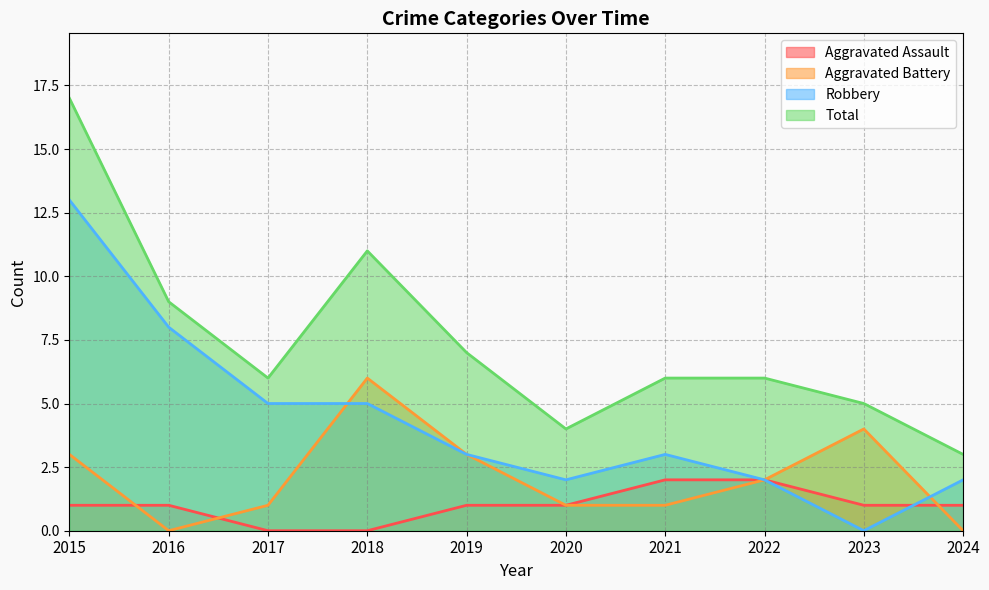

Where is Aggravated Battery nearest to the value 3?

2015